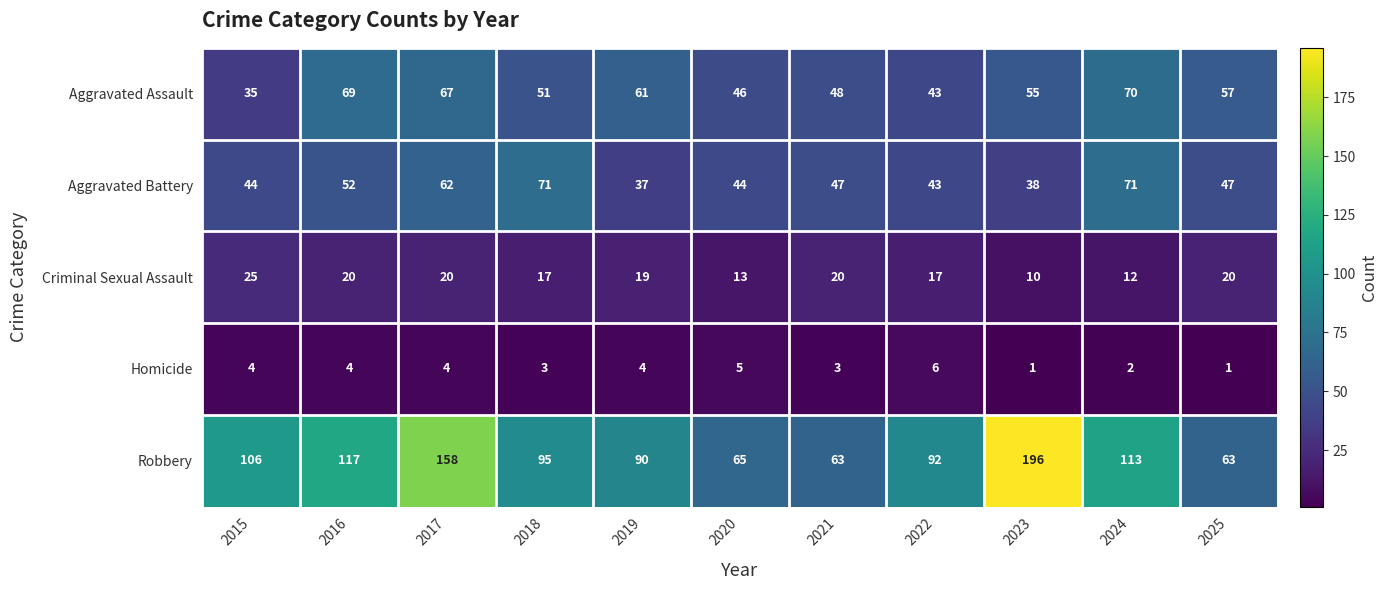

What is the approximate value of Aggravated Assault at 2017, to the nearest 10?

70